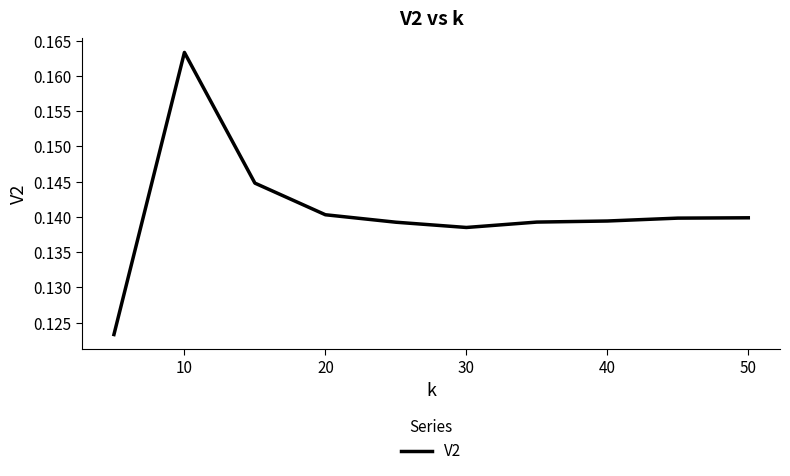

How many lines are shown in the chart?

1